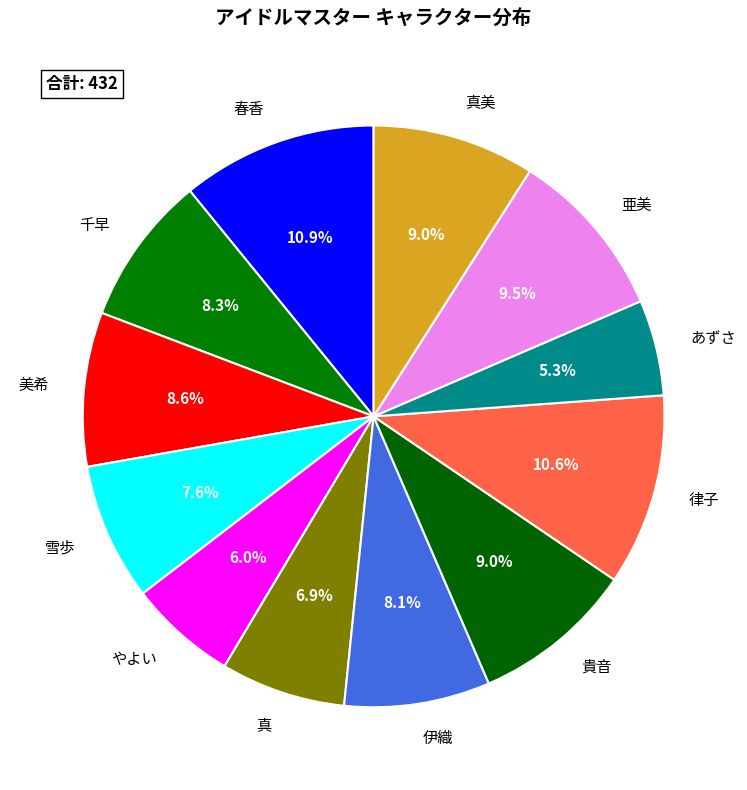

Which slice is the smallest?

あずさ